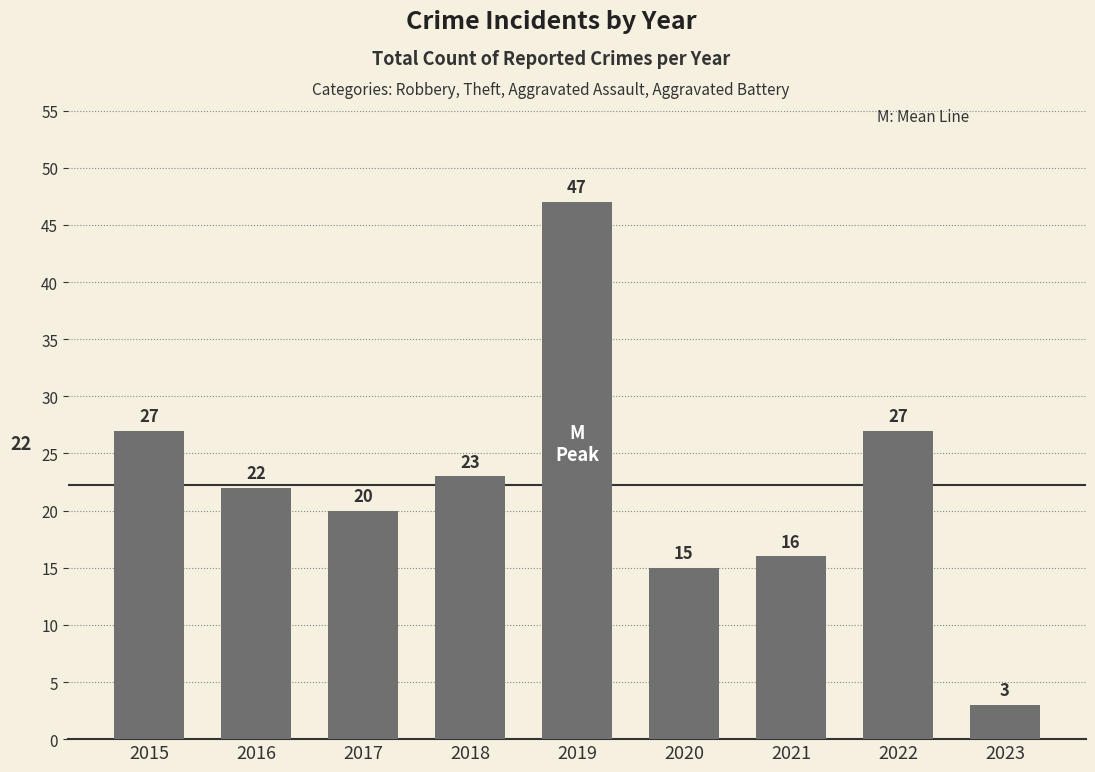

Which label corresponds to the smallest value in the chart?

2023